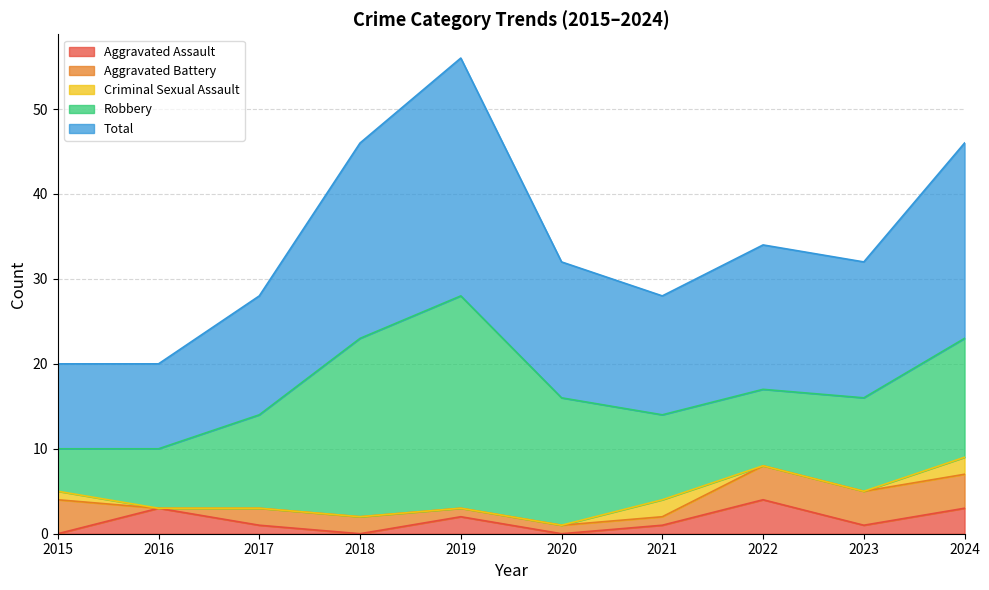

What is the value of the Aggravated Battery point at the 6th from the left?

1